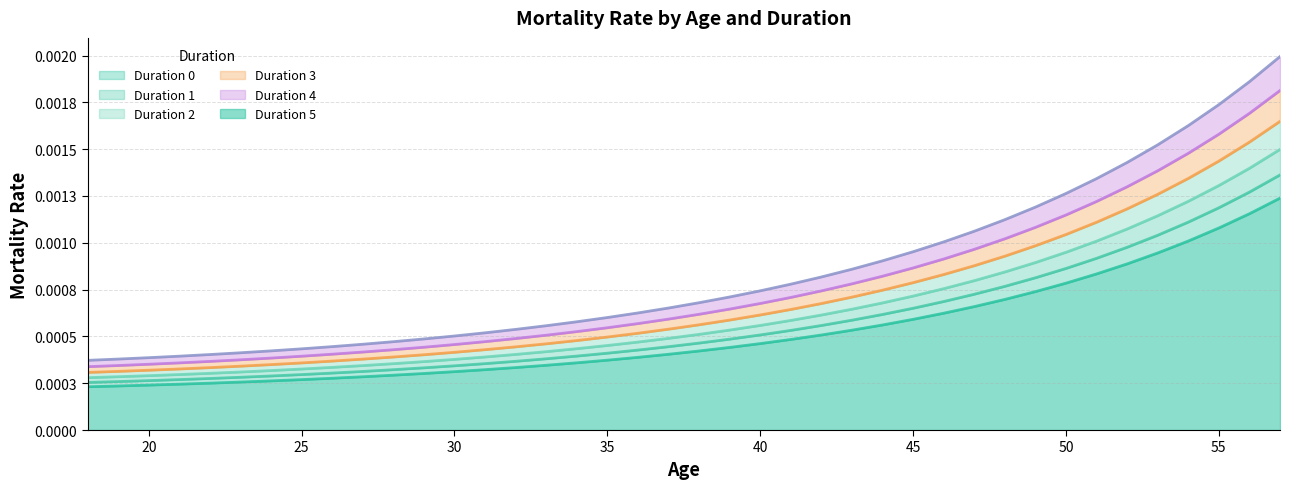

True or false: 1 and 3 intersect in this chart.

False